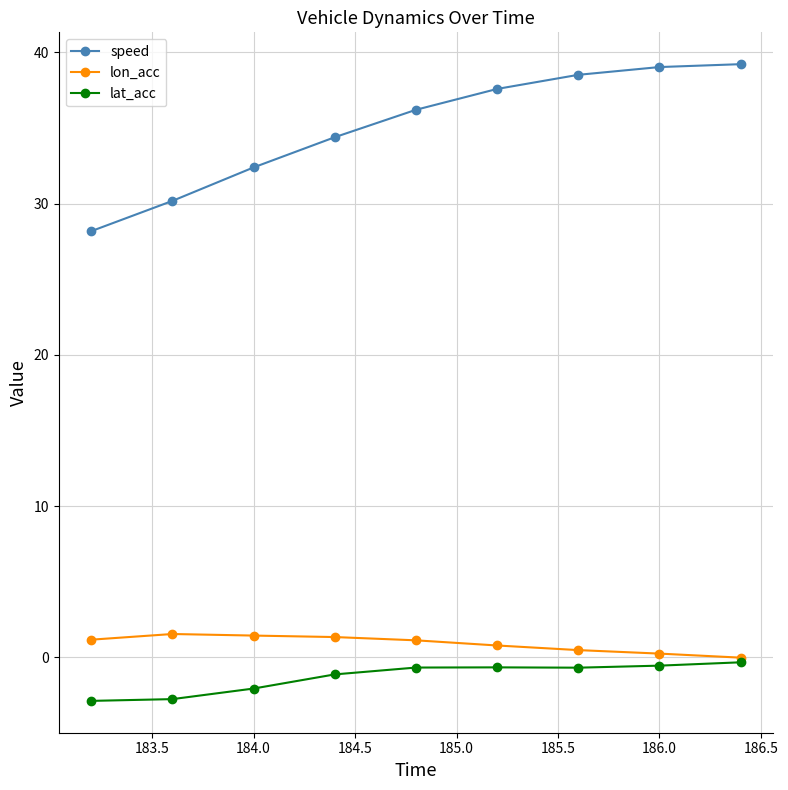

Which series has the largest total across all categories?

speed